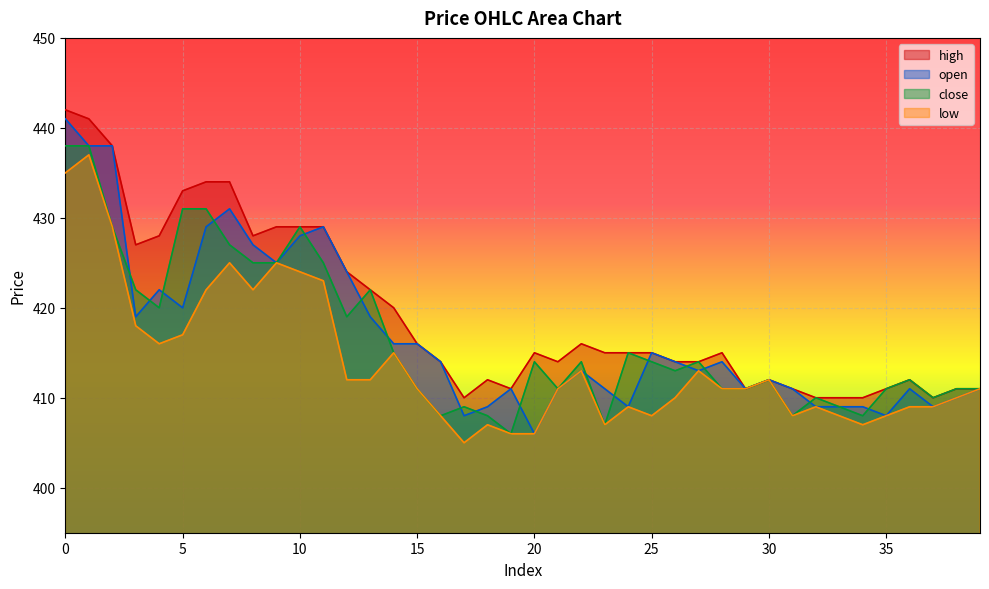

What is the difference between the second highest and second lowest values in the close series?

31